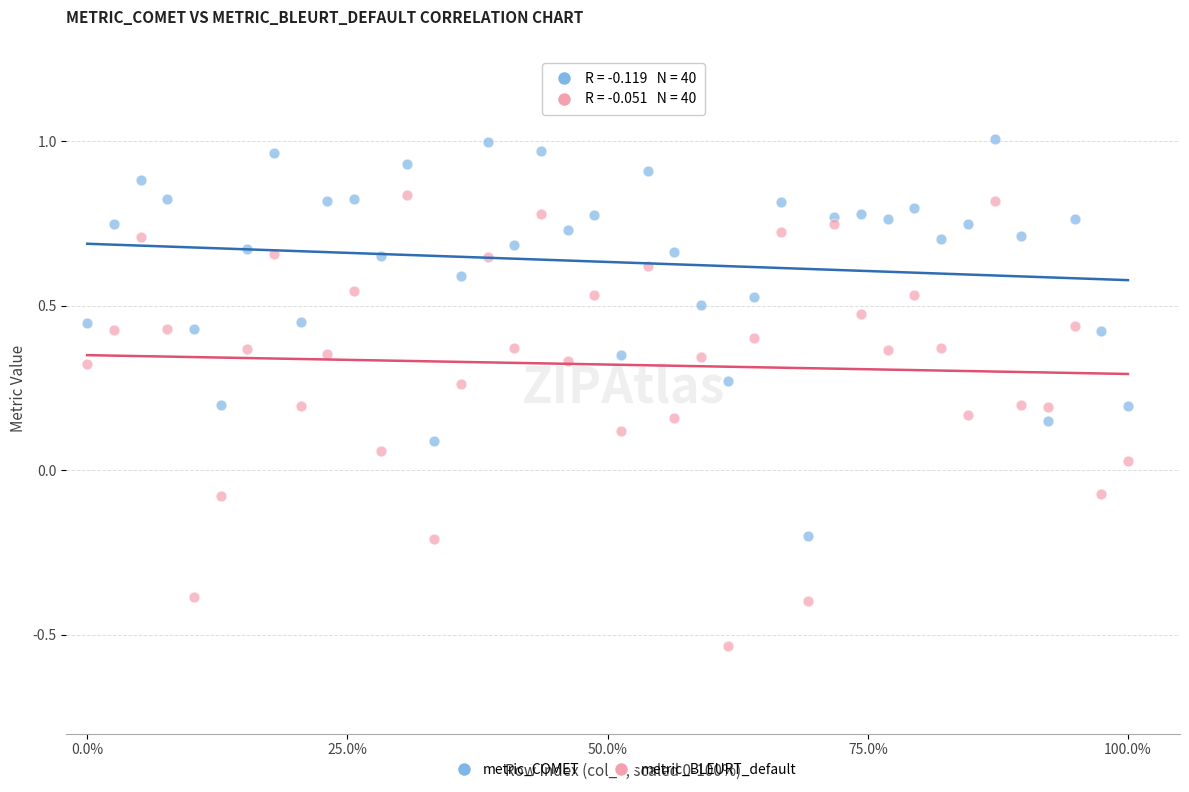

Which series contains the highest Y value?

metric_COMET